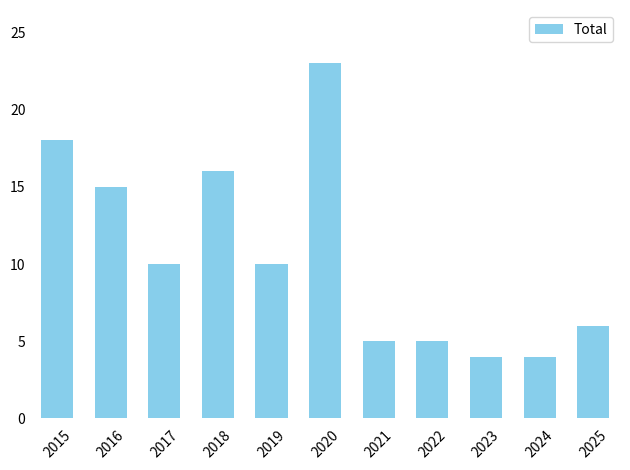

What is the change in value from 2018 to 2024?

-12